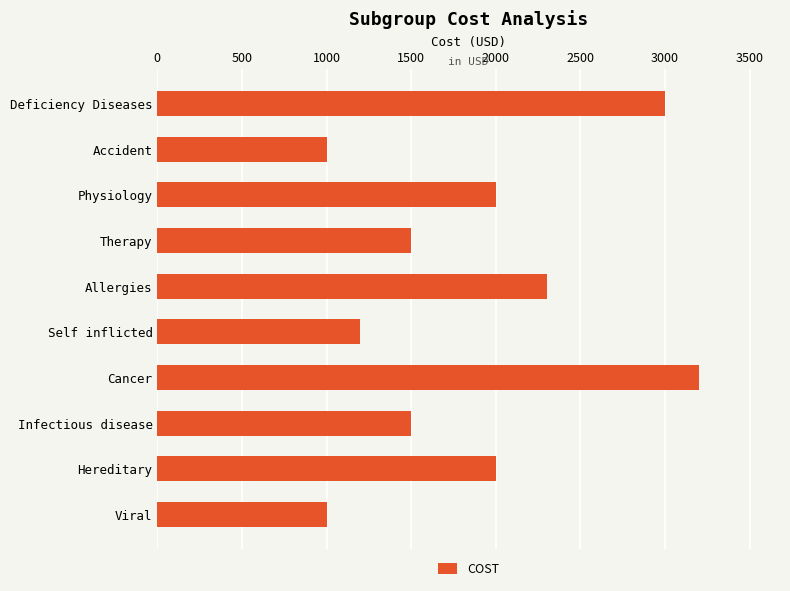

How many values are below 2000?

5